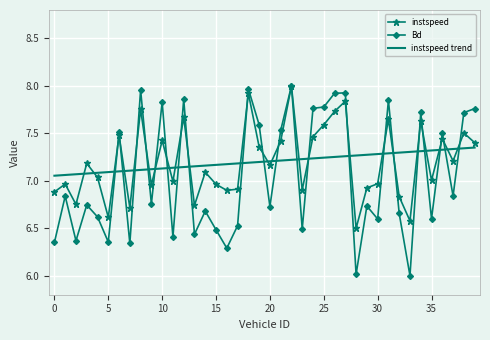

Which series has the largest range (max minus min)?

Bd